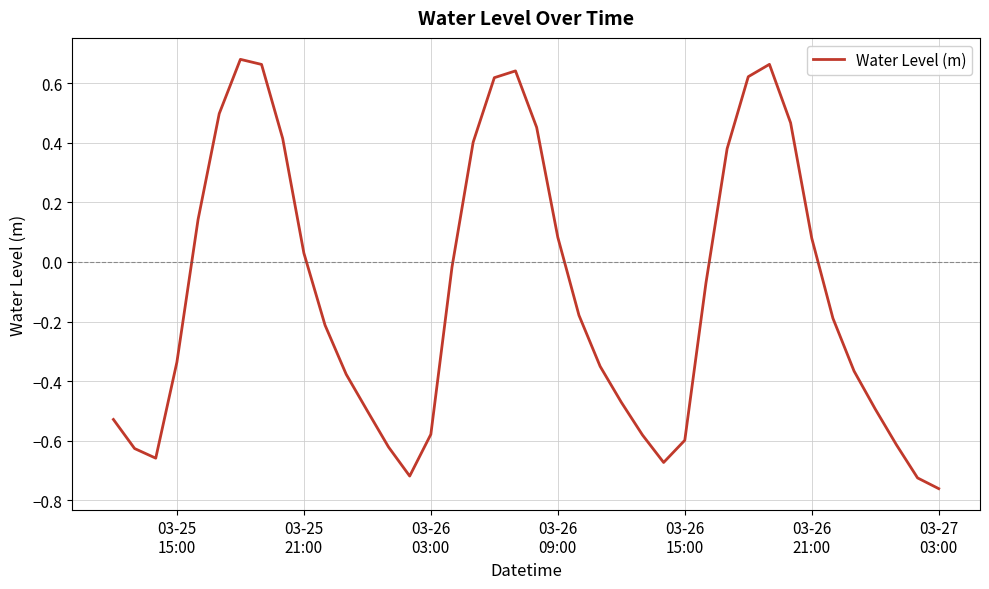

How many values exceed 0?

16